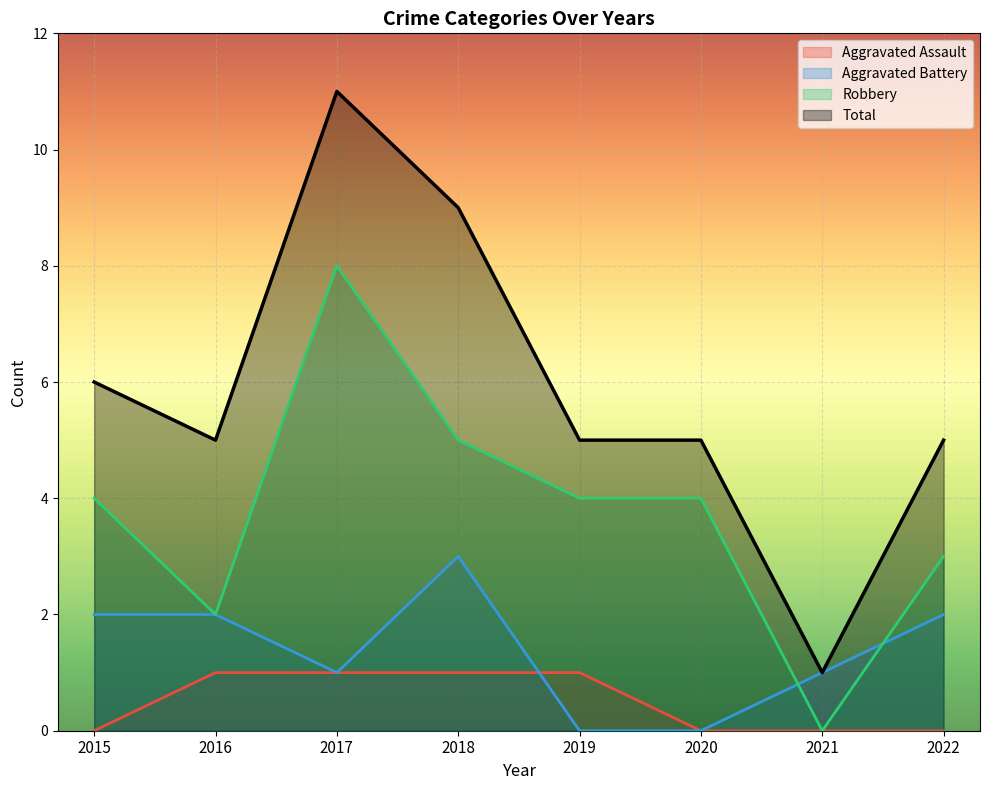

In Aggravated Battery, how many points are higher than both neighbors (excluding endpoints)?

1